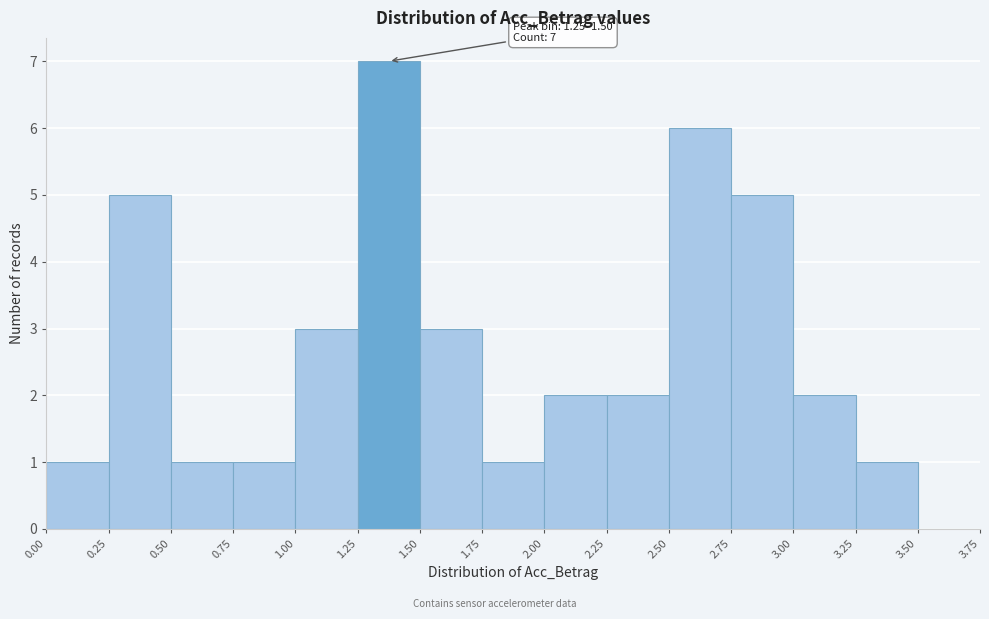

Which range on the x-axis has the tallest bar?

1.25 to 1.50